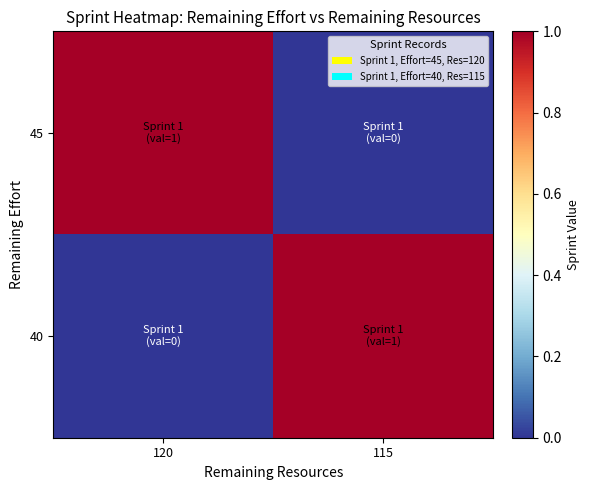

Reading right to left, what are all the values shown in this chart?

45: 115=0	120=1
40: 115=1	120=0